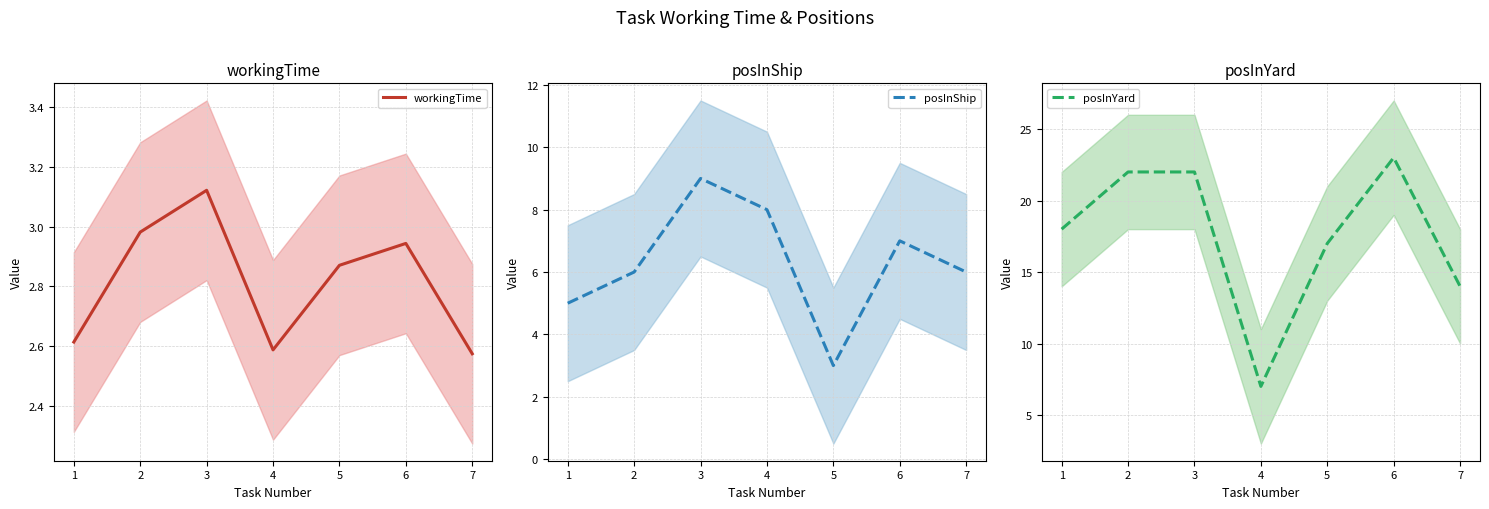

How many interior local valleys does the workingTime series have?

1